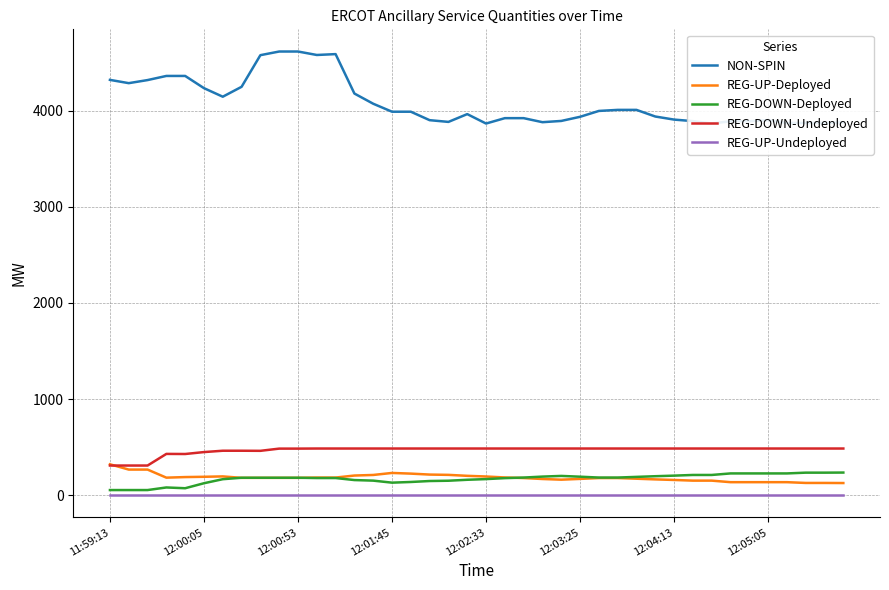

True or false: REG-UP-Undeployed and REG-UP-Deployed intersect in this chart.

False